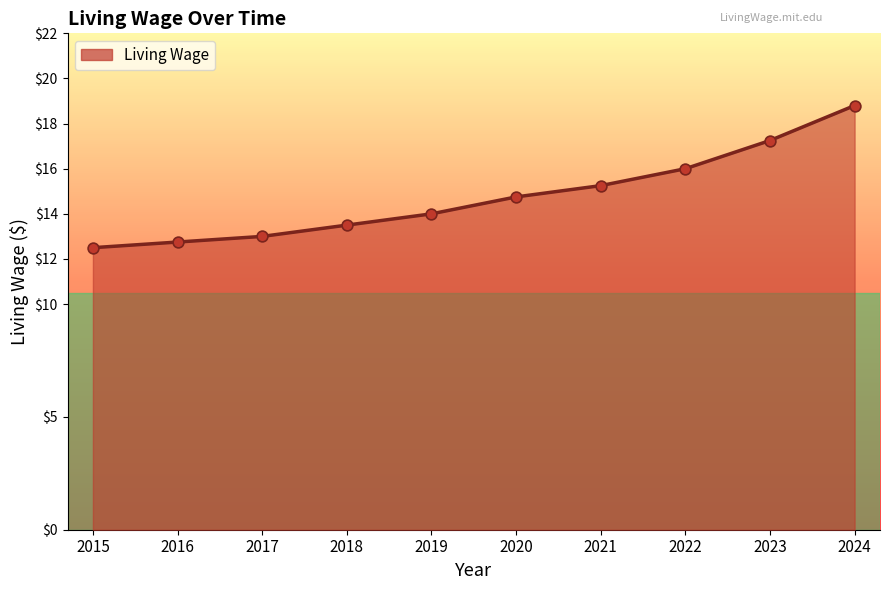

Between 2015 and 2023, which is larger?

2023